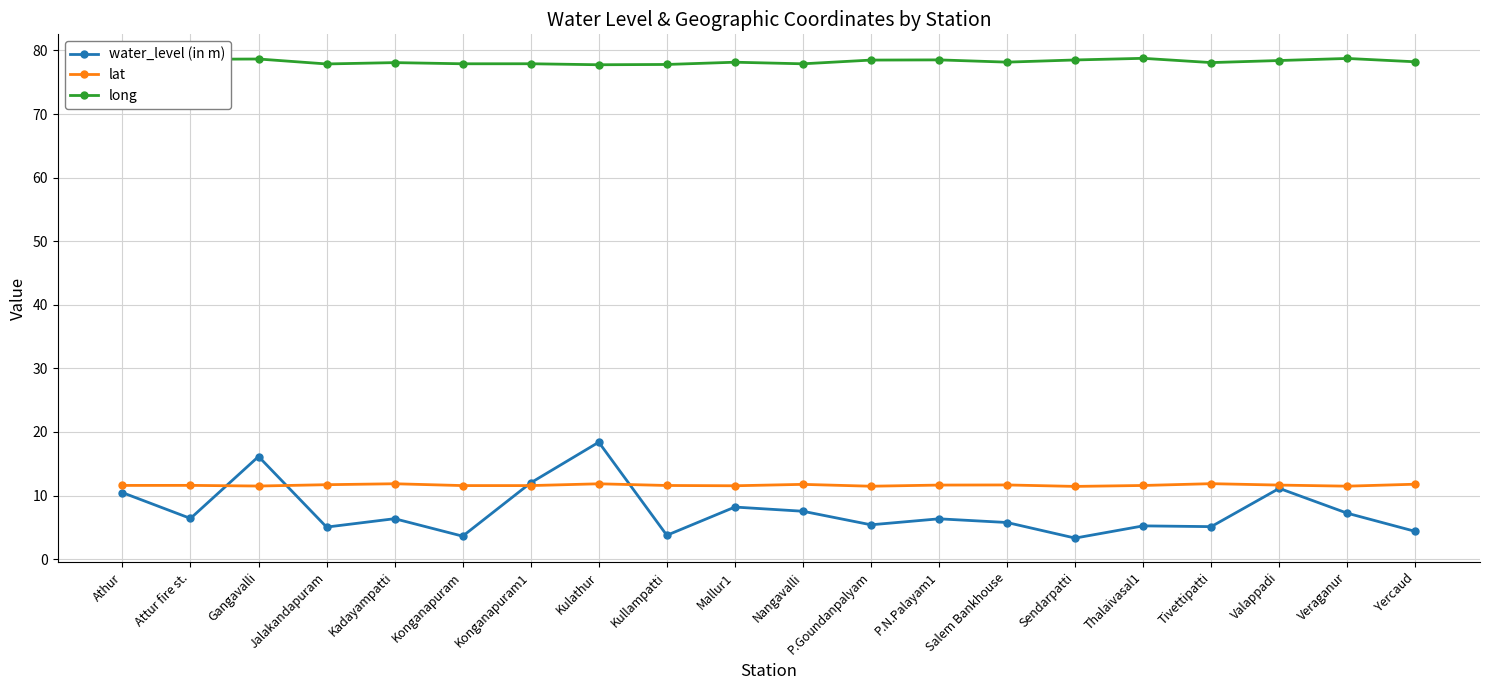

At Kadayampatti, list the series in order from largest to smallest.

long, lat, water_level (in m)